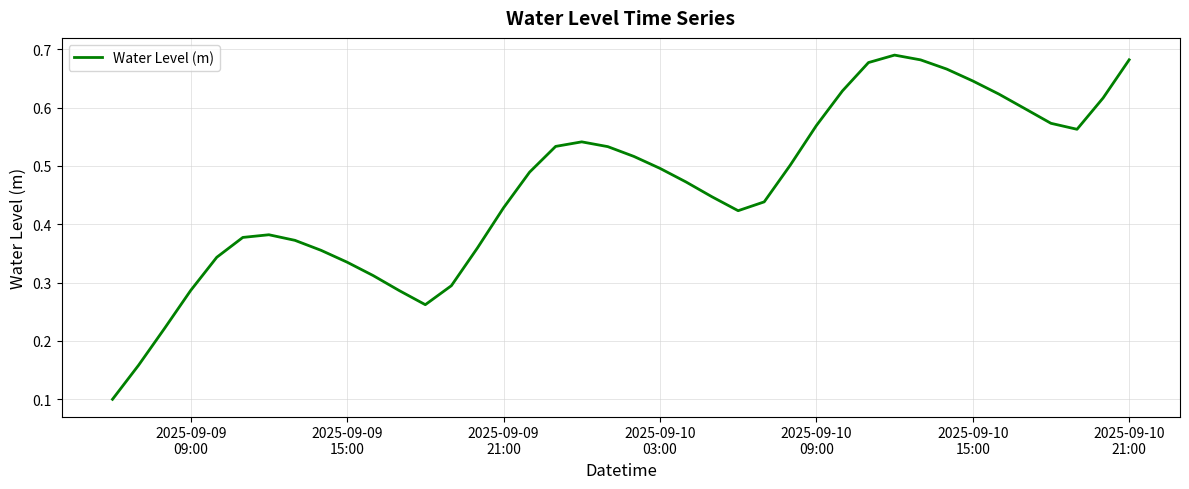

Reading right to left, what are all the values shown in this chart?

0.7	0.6	0.6	0.6	0.6	0.6	0.6	0.7	0.7	0.7	0.7	0.6	0.6	0.5	0.4	0.4	0.4	0.5	0.5	0.5	0.5	0.5	0.5	0.5	0.4	0.4	0.3	0.3	0.3	0.3	0.3	0.4	0.4	0.4	0.4	0.3	0.3	0.2	0.2	0.1